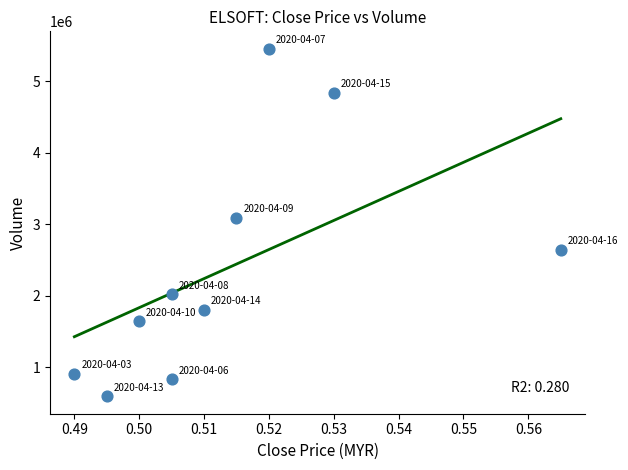

What Y value in the scatter plot is closest to 3023000?

3087300